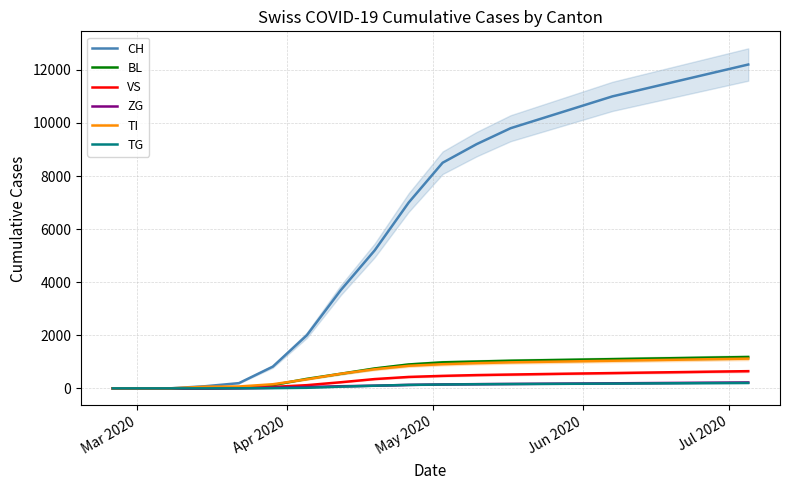

How many intersections are there between BL and TI?

1